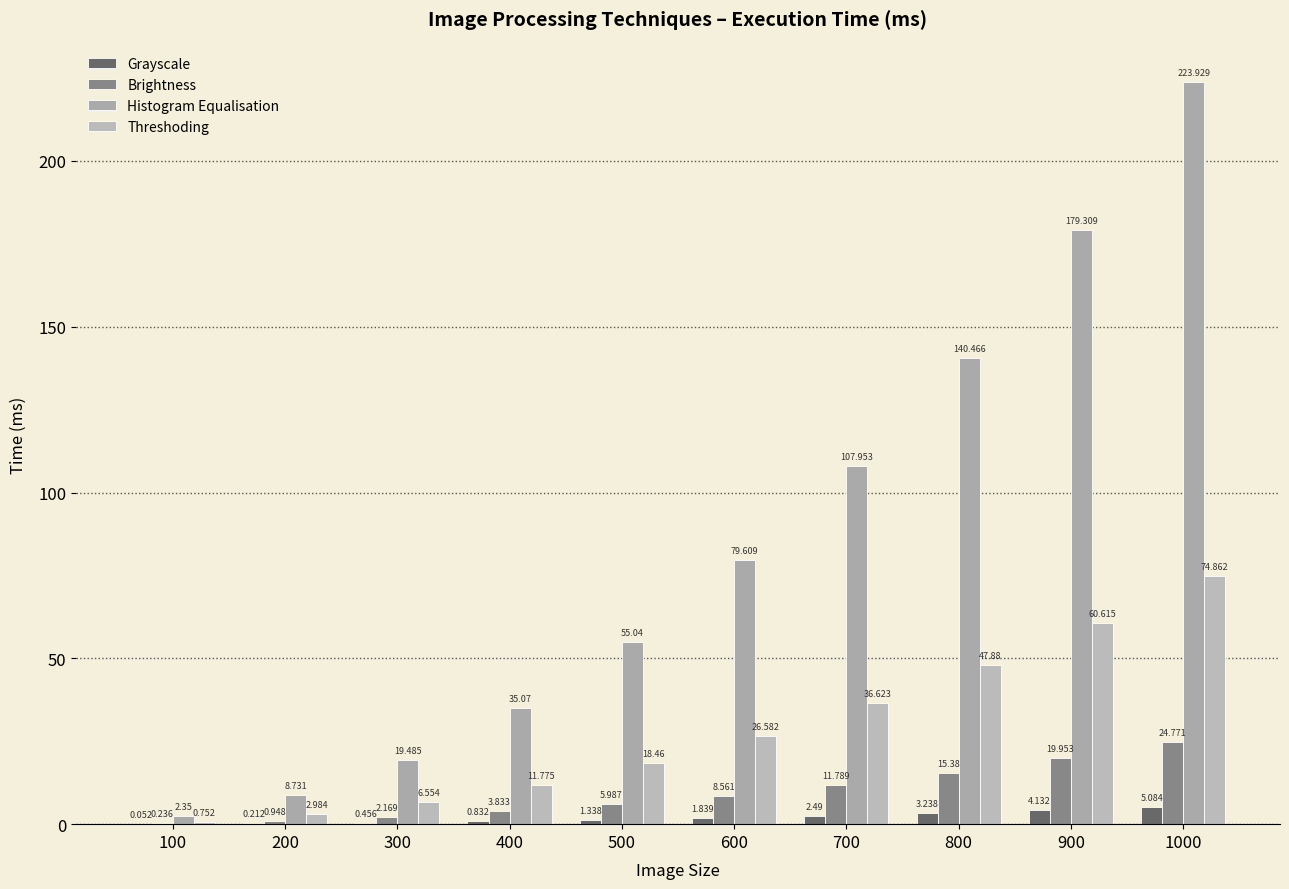

Reading left to right, what are all the values shown in this chart?

Grayscale: 100=0.1	200=0.2	300=0.5	400=0.8	500=1.3	600=1.8	700=2.5	800=3.2	900=4.1	1000=5.1
Brightness: 100=0.2	200=0.9	300=2.2	400=3.8	500=6.0	600=8.6	700=11.8	800=15.4	900=20.0	1000=24.8
Histogram Equalisation: 100=2.4	200=8.7	300=19.5	400=35.1	500=55.0	600=79.6	700=108.0	800=140.5	900=179.3	1000=223.9
Threshoding: 100=0.8	200=3.0	300=6.6	400=11.8	500=18.5	600=26.6	700=36.6	800=47.9	900=60.6	1000=74.9